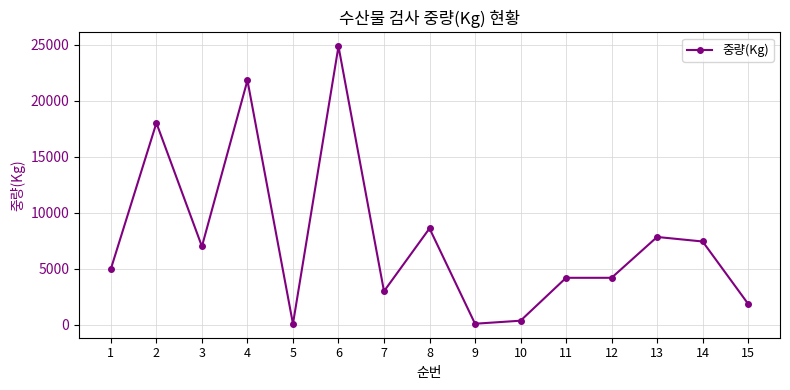

What is the maximum value shown in the chart?

24858